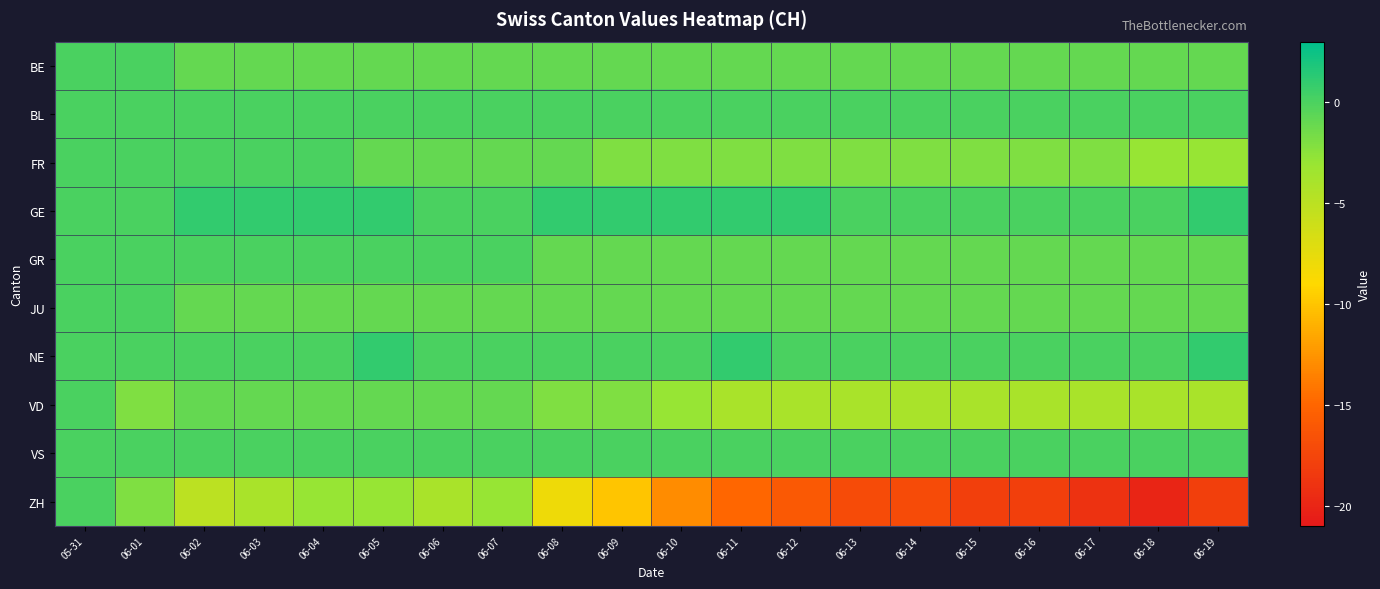

At 06-13, list the series in order from smallest to largest.

ZH, VD, FR, BE, GR, JU, BL, GE, NE, VS